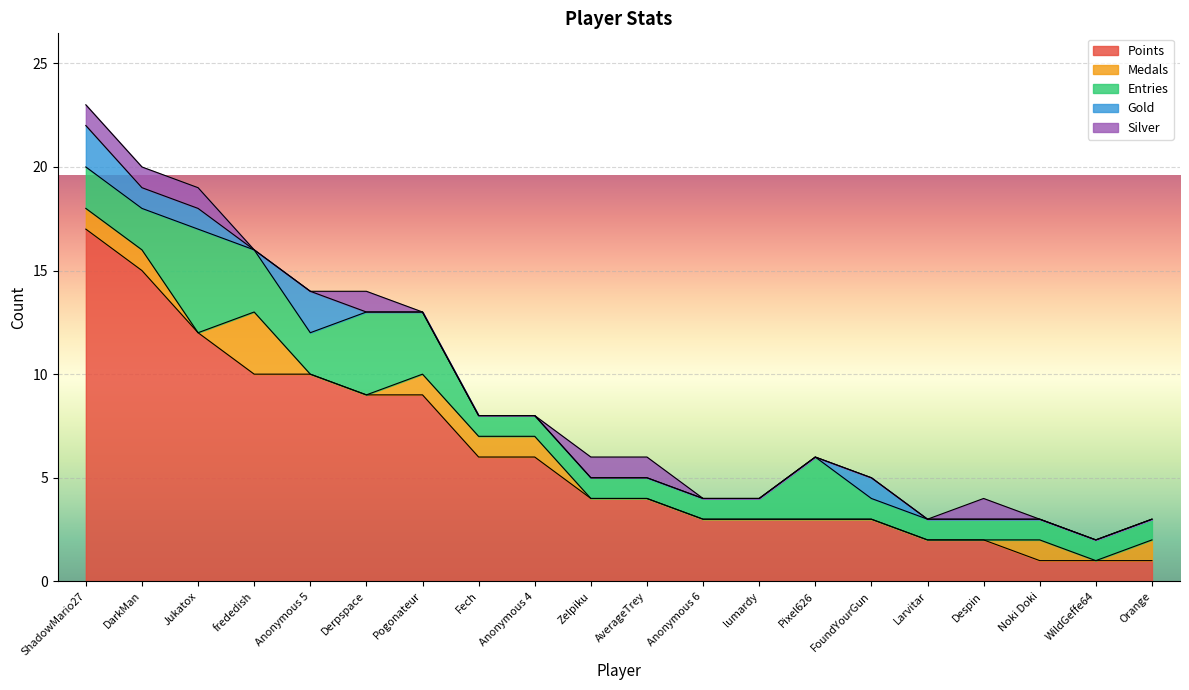

What is the label of the 16th point from the left?

Larvitar